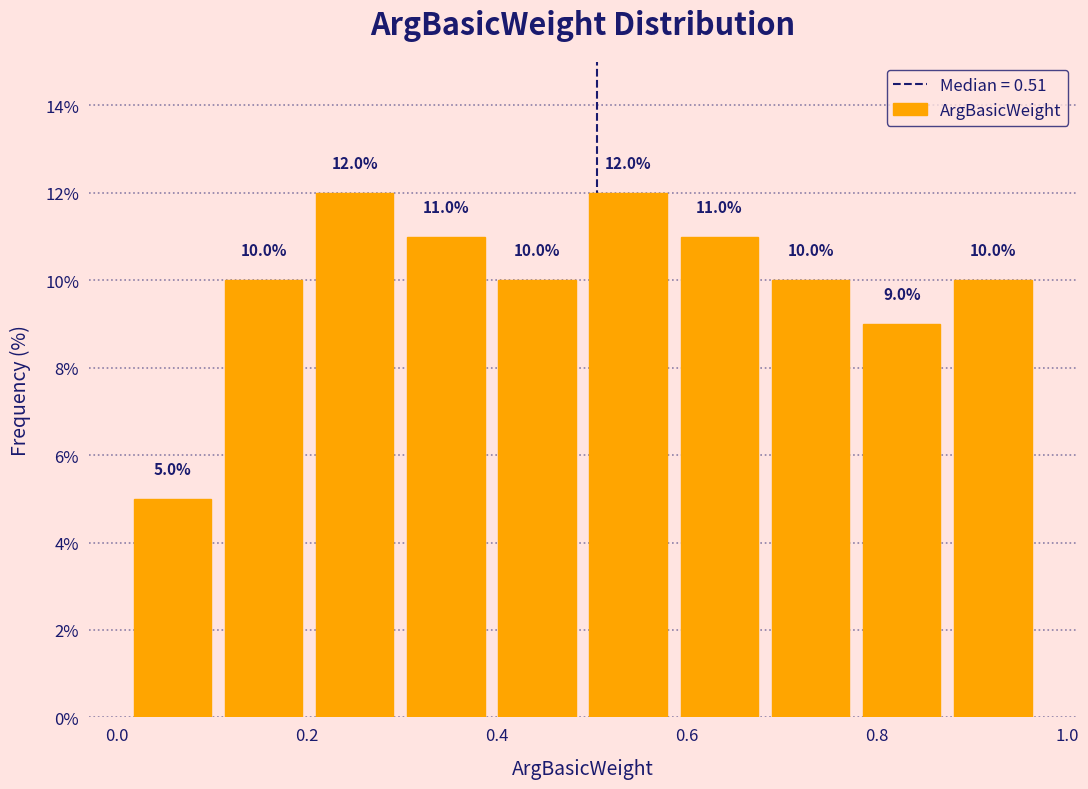

Reading left to right, list every bar in this chart as the range it spans on the x-axis followed by its height. The bar edges are not printed on the chart, so give them approximately, as read against the axis.

0.010 to 0.106: 5.0
0.106 to 0.202: 10.0
0.202 to 0.298: 12.0
0.298 to 0.394: 11.0
0.394 to 0.490: 10.0
0.490 to 0.586: 12.0
0.586 to 0.682: 11.0
0.682 to 0.778: 10.0
0.778 to 0.874: 9.0
0.874 to 0.970: 10.0